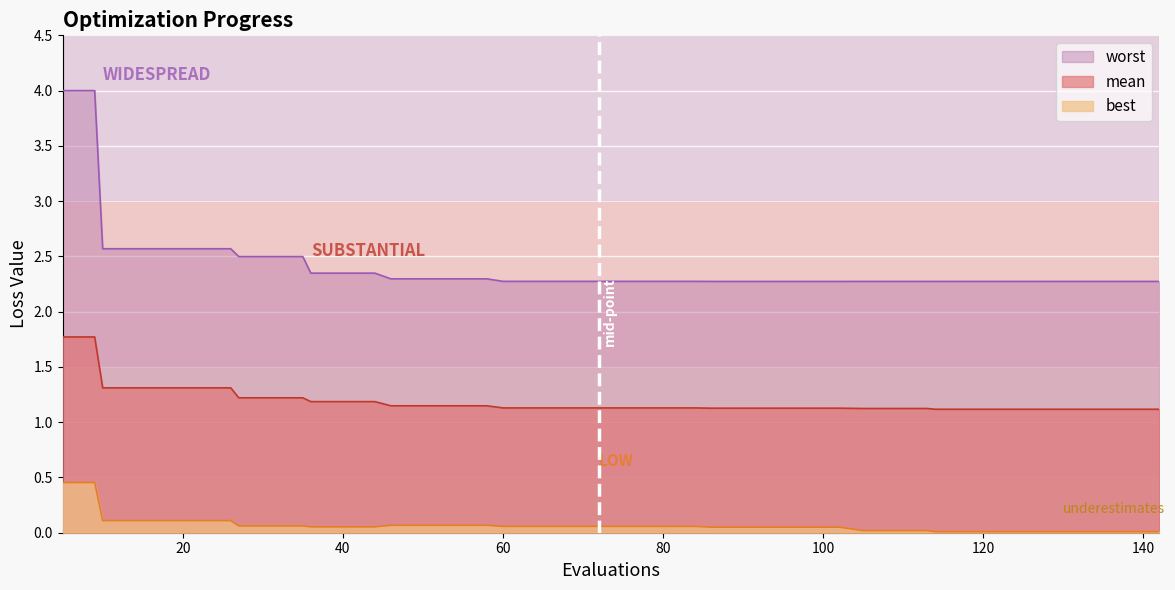

What are all the series names shown in the legend?

worst, mean, best